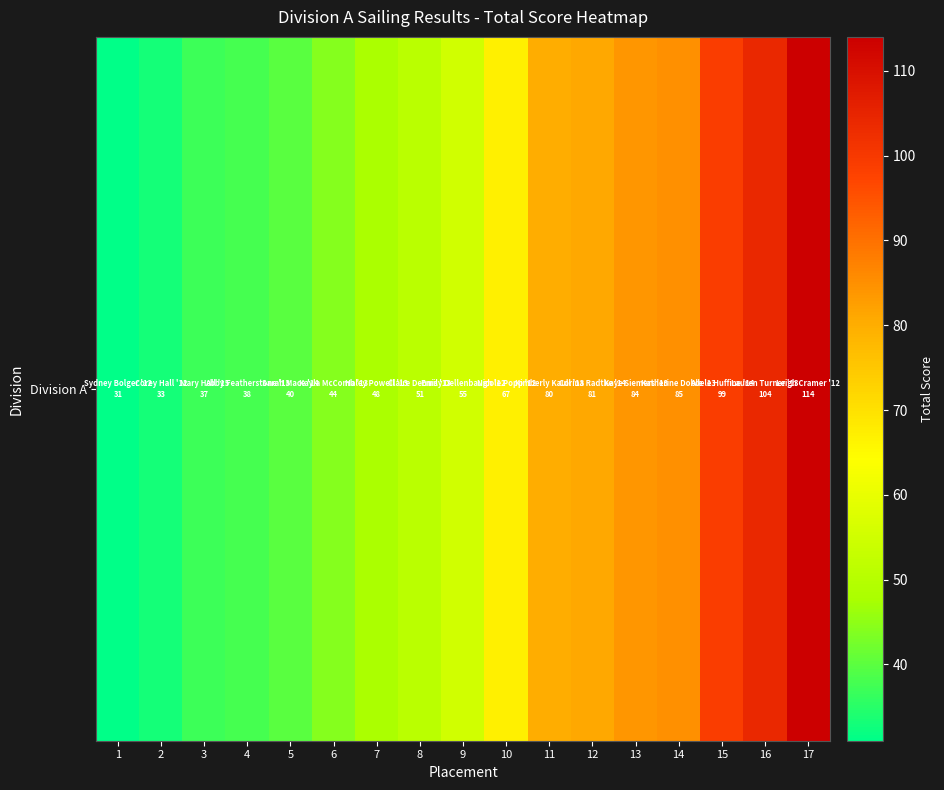

How many values are below 55?

8